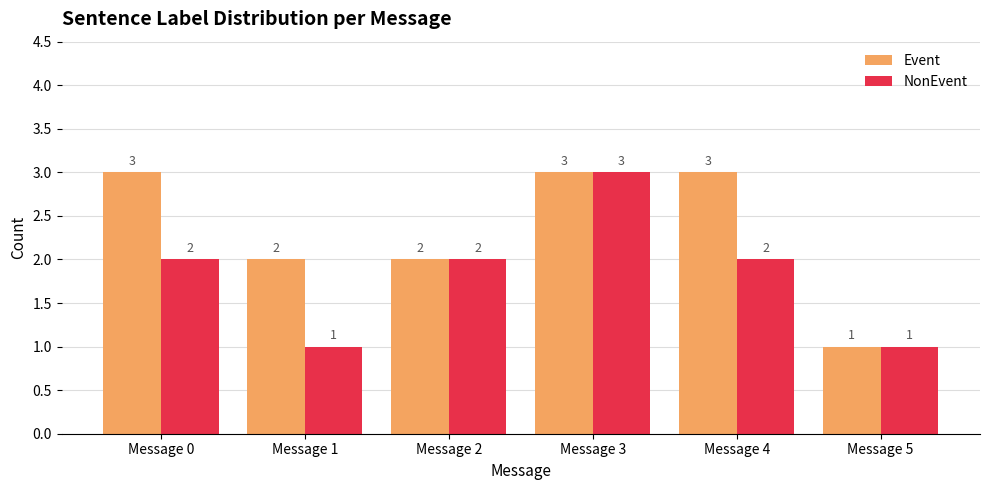

What is the minimum value for Event?

1